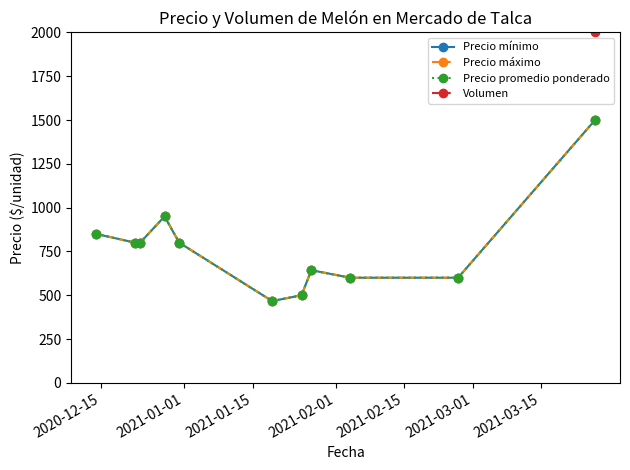

In Precio máximo, how many points are lower than both neighbors (excluding endpoints)?

1